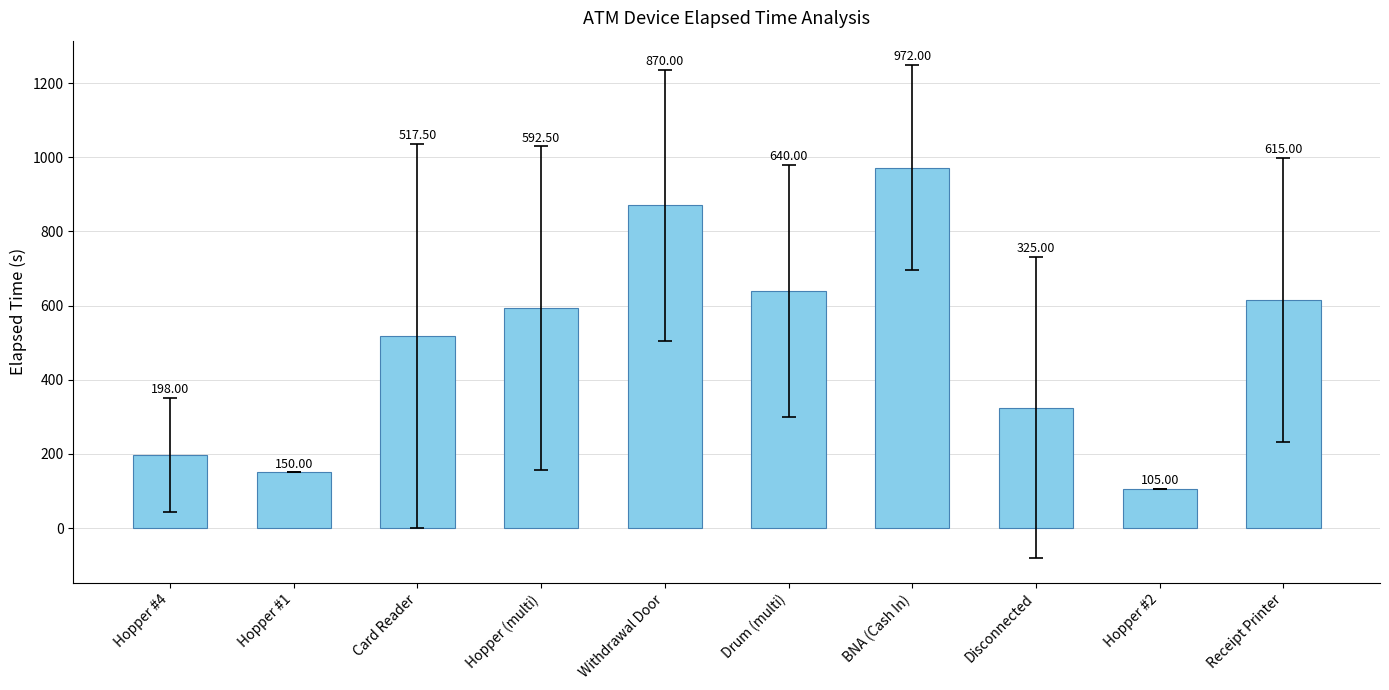

What is the average value?

498.5